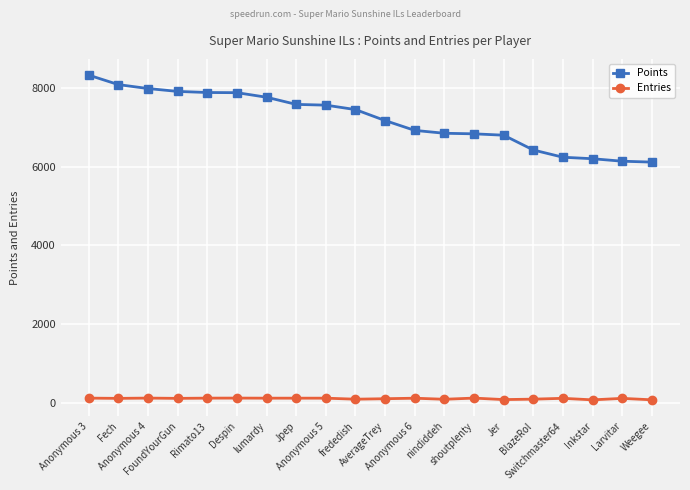

True or false: Entries and Points cross at least once.

False